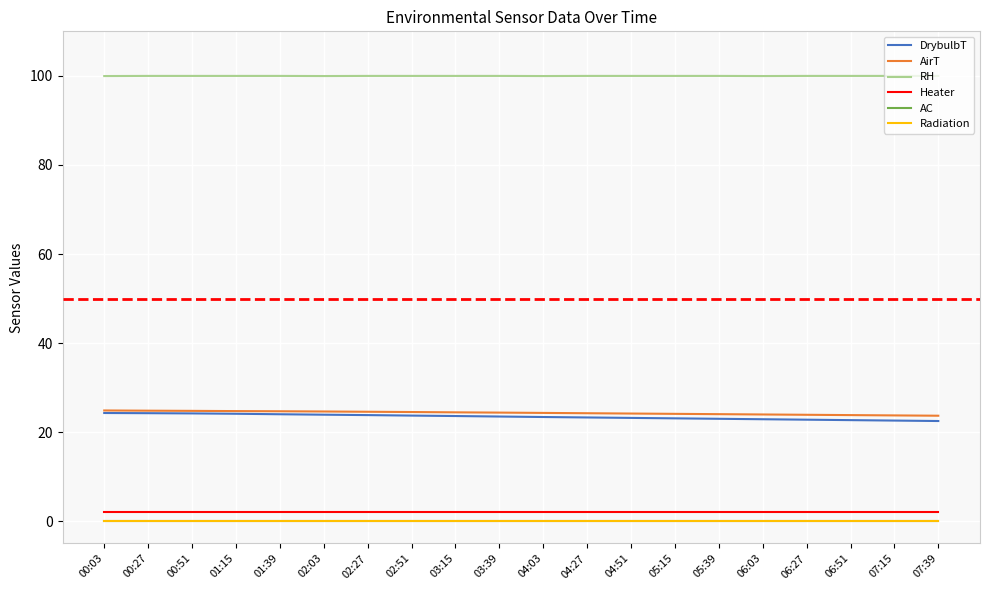

True or false: Radiation has more than 1 points higher than both neighbors.

False